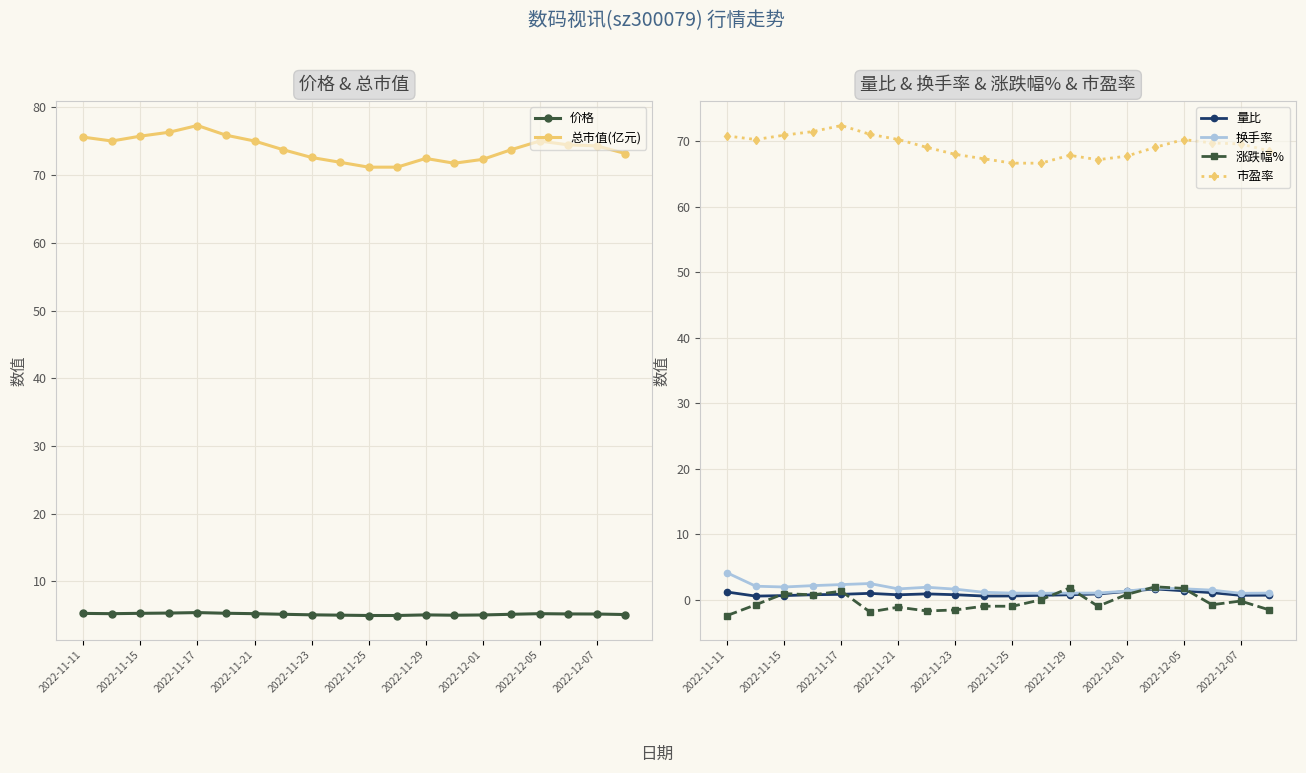

The value of 价格 at 2022-11-21 is 5.2. True or false?

True